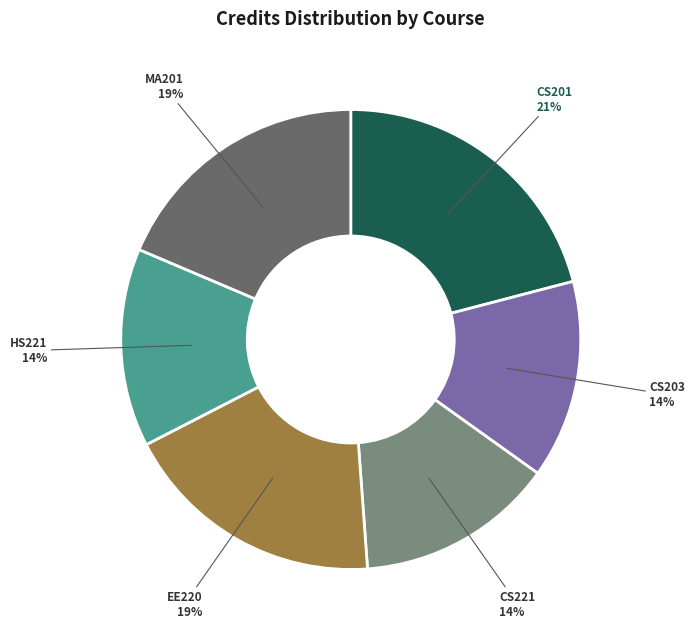

To the nearest percent, what is the average slice percentage?

17%